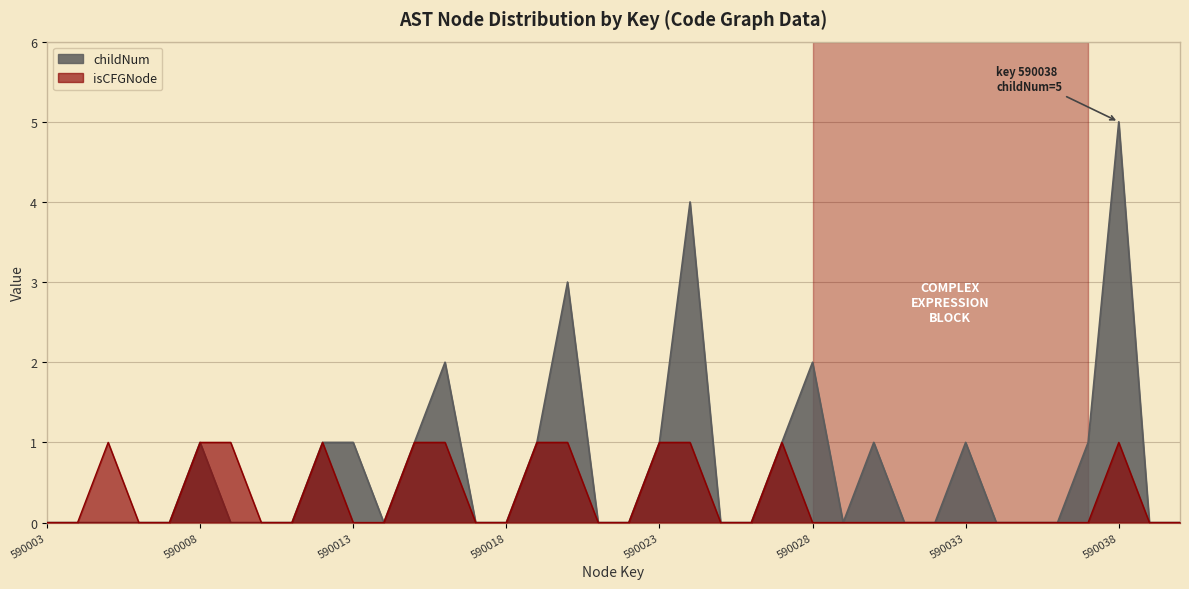

Is the value of isCFGNode at 590013 greater than the value of childNum at 590020?

No